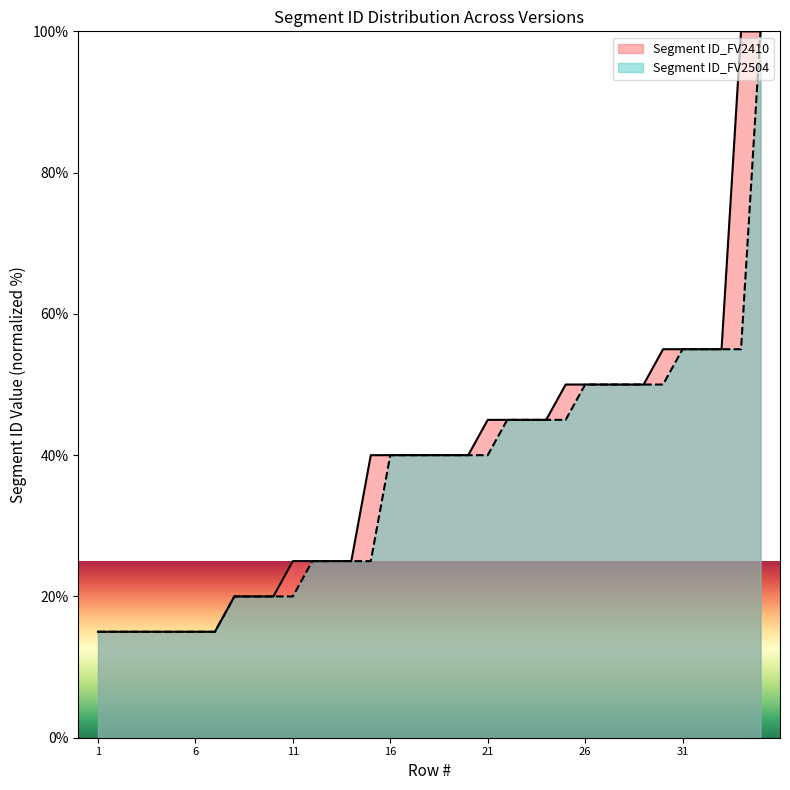

True or false: Segment ID_FV2410 has a value of 24.8 at 6.

False